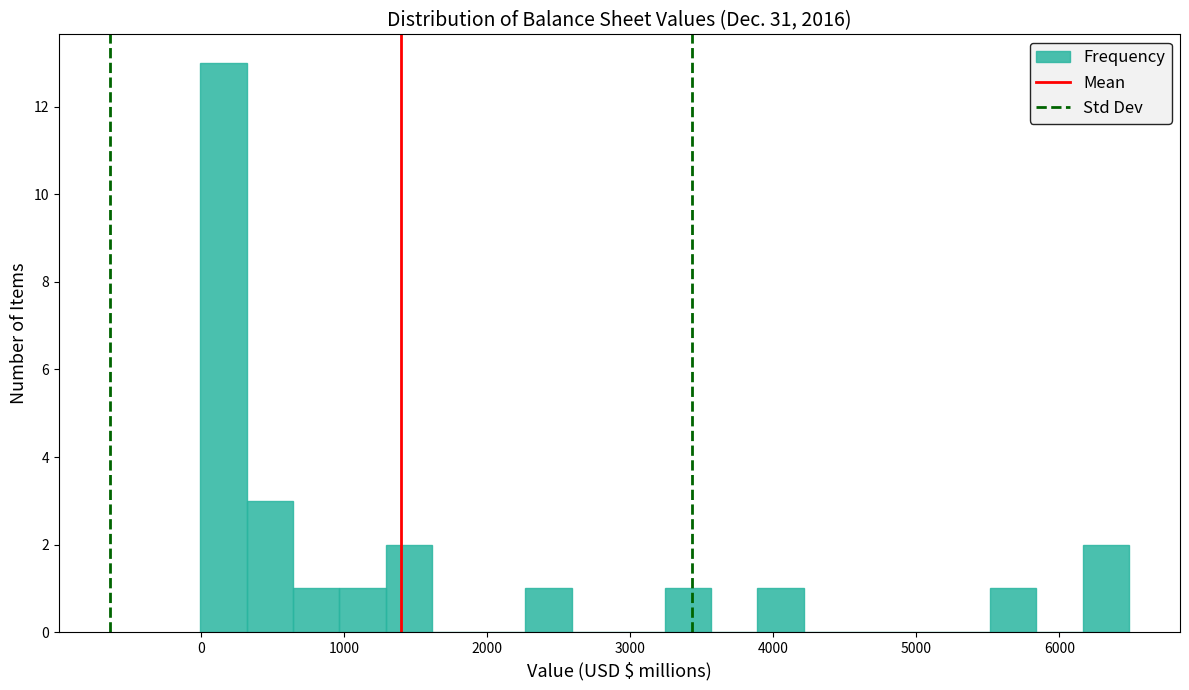

Around what value on the x-axis is the tallest bar? Give the approximate position of its centre, as read against the axis.

200